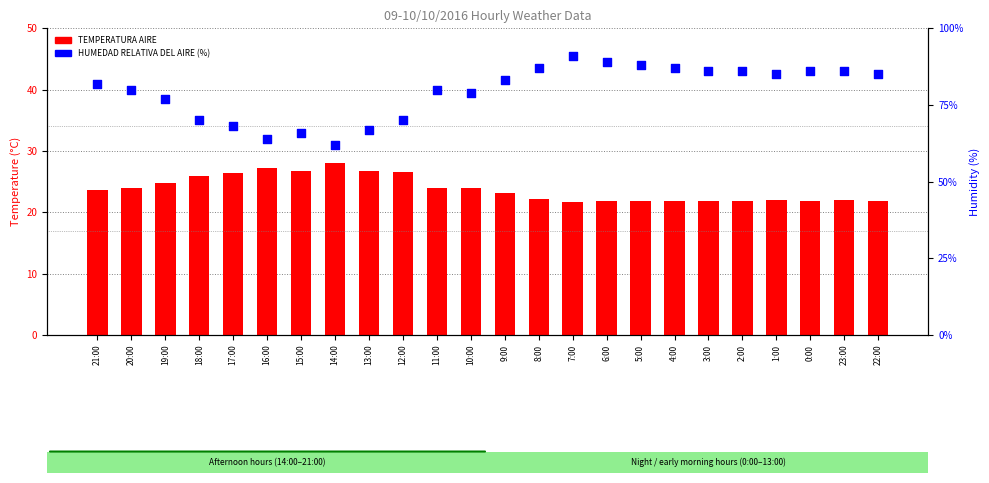

At how many categories does at least one series exceed 79?

15